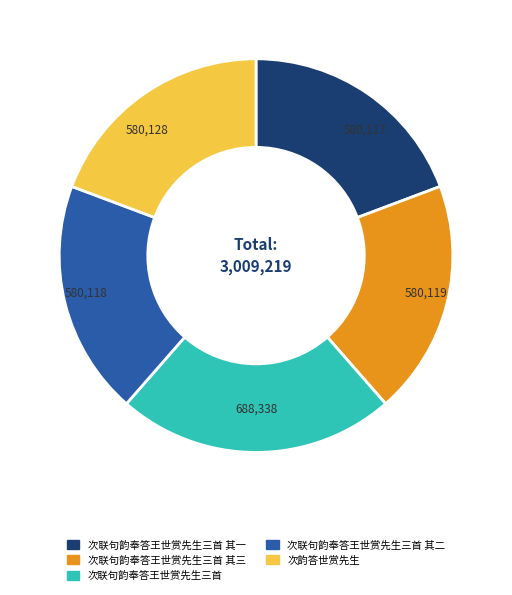

Does any single category account for the majority?

No